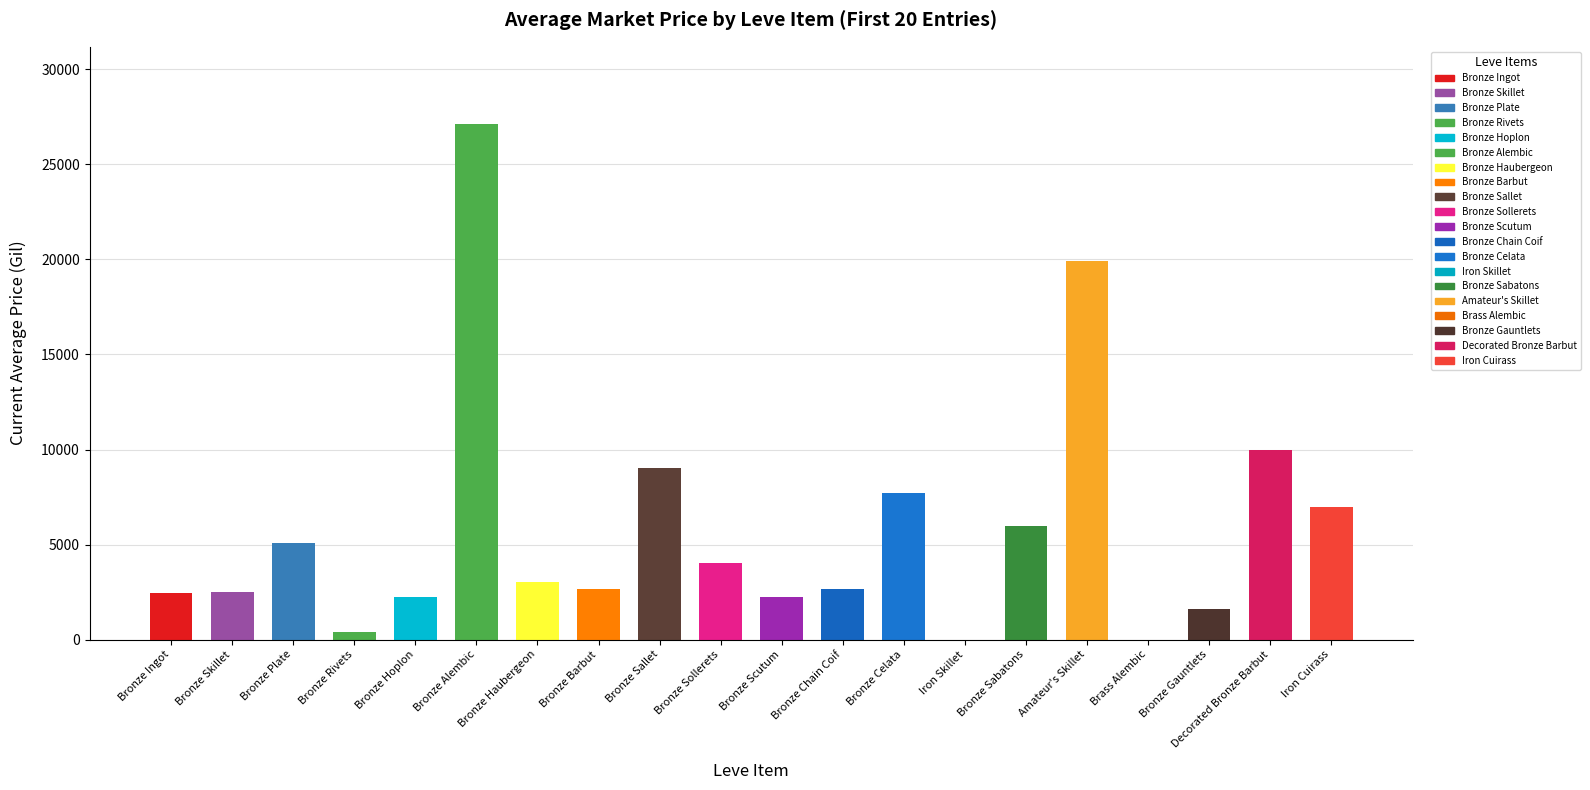

List the labels in order of value, largest first.

Bronze Alembic, Amateur's Skillet, Decorated Bronze Barbut, Bronze Sallet, Bronze Celata, Iron Cuirass, Bronze Sabatons, Bronze Plate, Bronze Sollerets, Bronze Haubergeon, Bronze Barbut, Bronze Chain Coif, Bronze Skillet, Bronze Ingot, Bronze Scutum, Bronze Hoplon, Bronze Gauntlets, Bronze Rivets, Iron Skillet, Brass Alembic